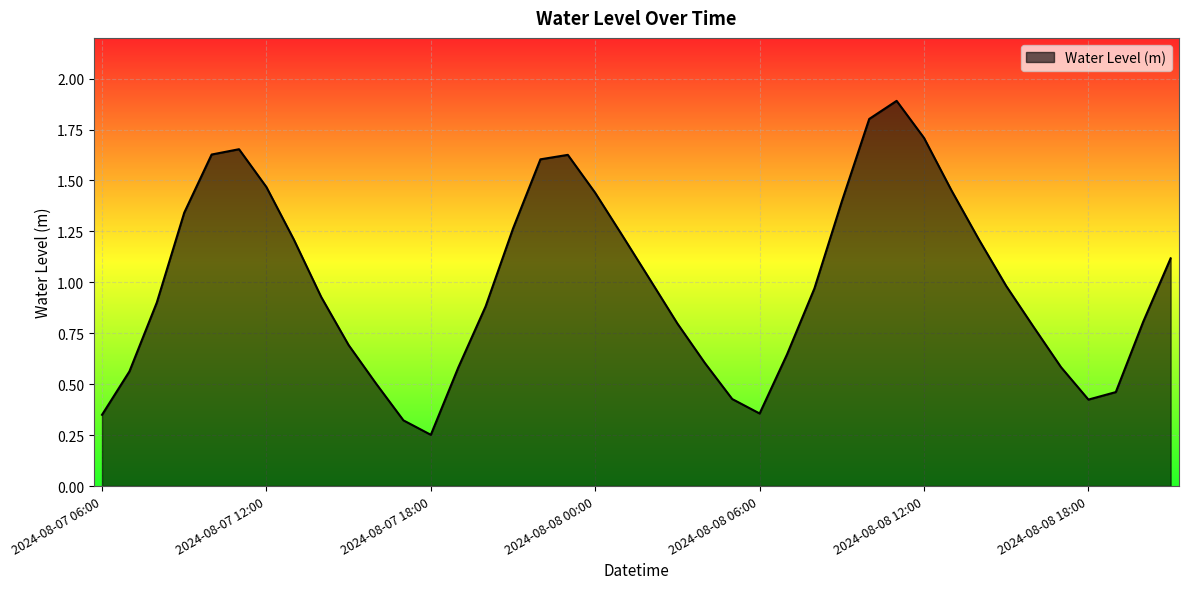

How many lines are shown in the chart?

1